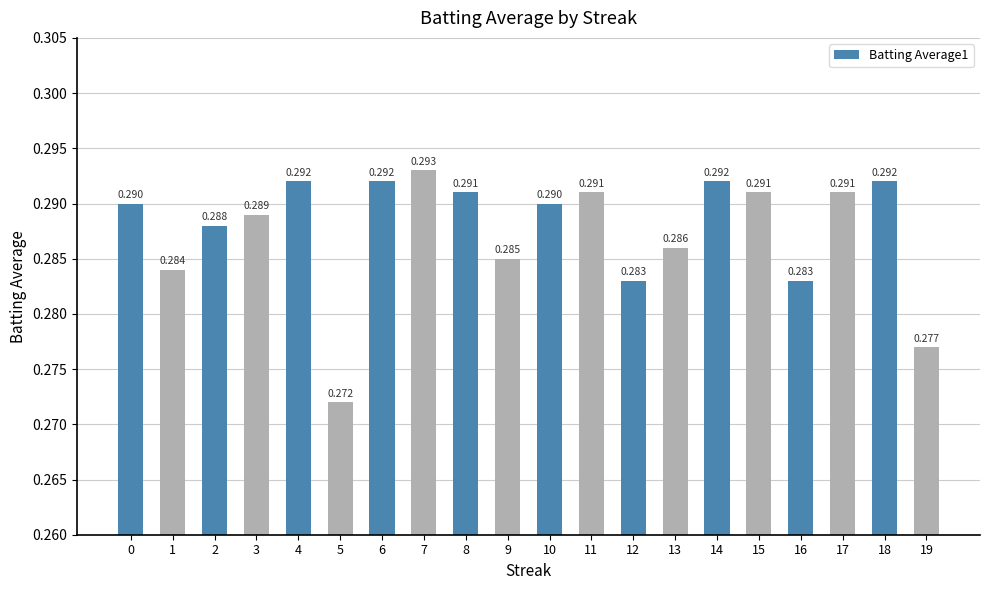

Is it true that the value at 17 is 0.3?

True